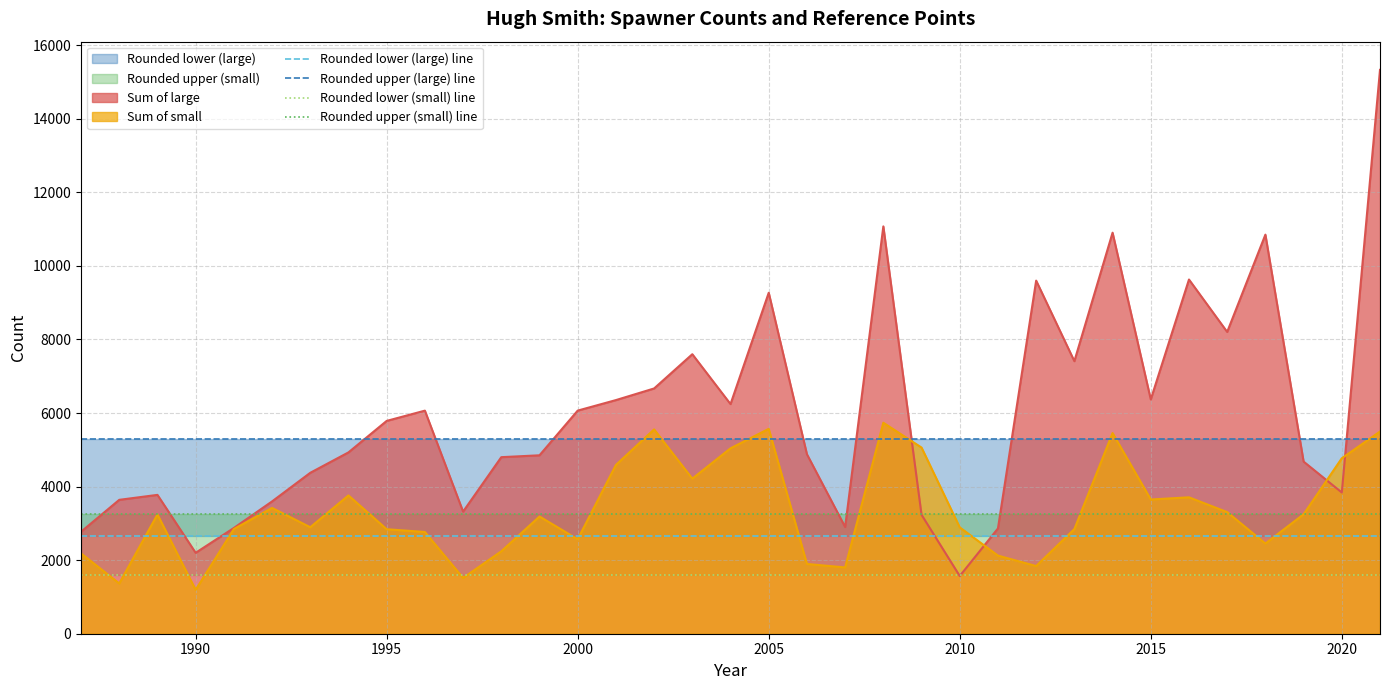

What is the lowest value of the Sum of large series?

1569.3